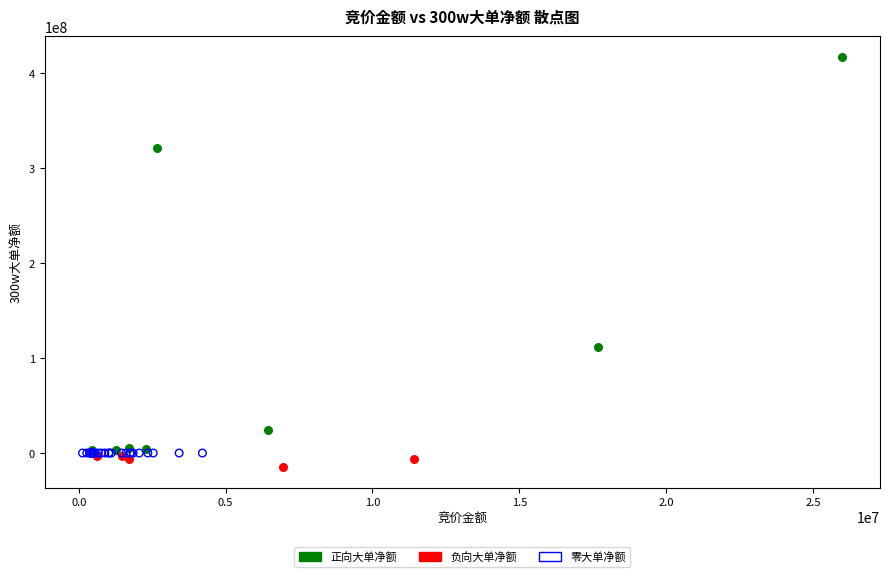

What are all the series names shown in the legend?

正向大单净额, 负向大单净额, 零大单净额